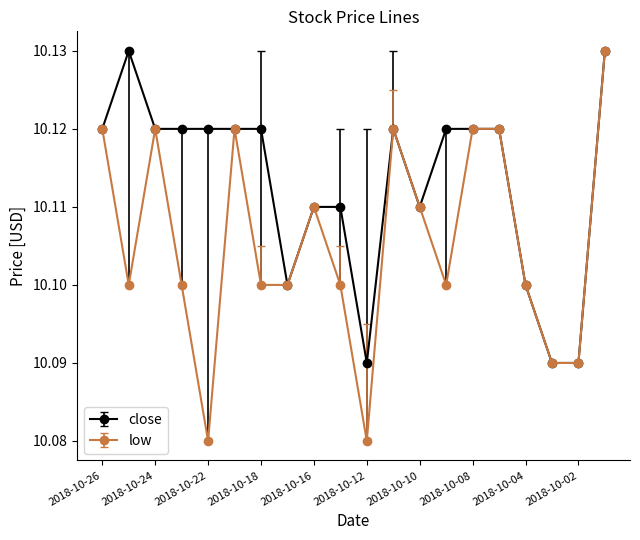

How many close values are between 10 and 11?

20